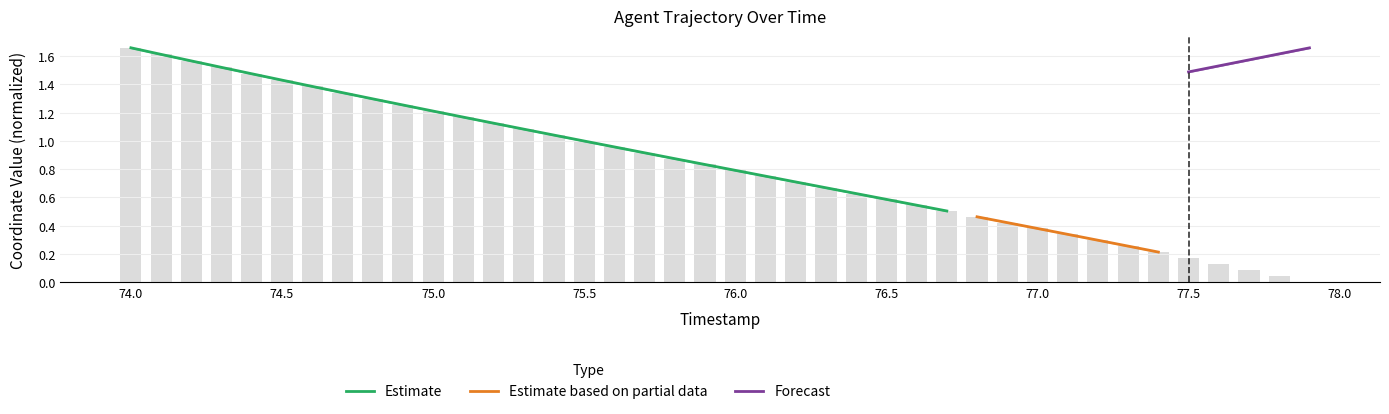

What is the change in value from 75.3 to 77.1?

-0.7